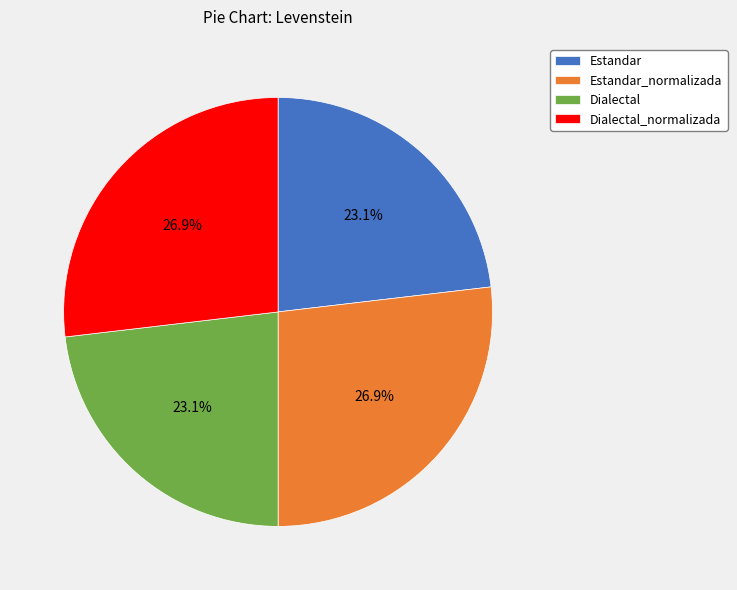

Count the number of slices in the pie.

4